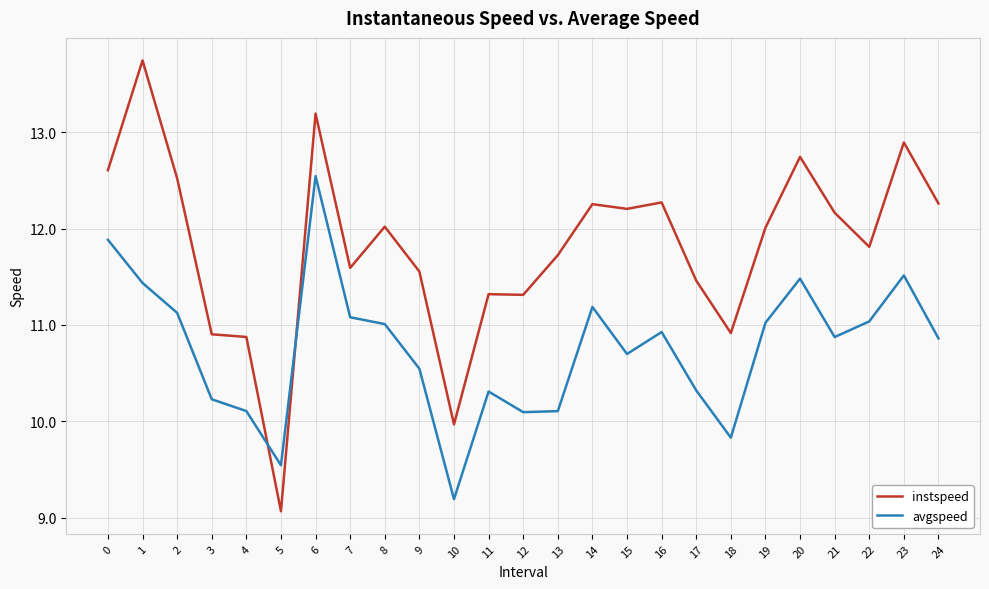

How many lines are shown in the chart?

2